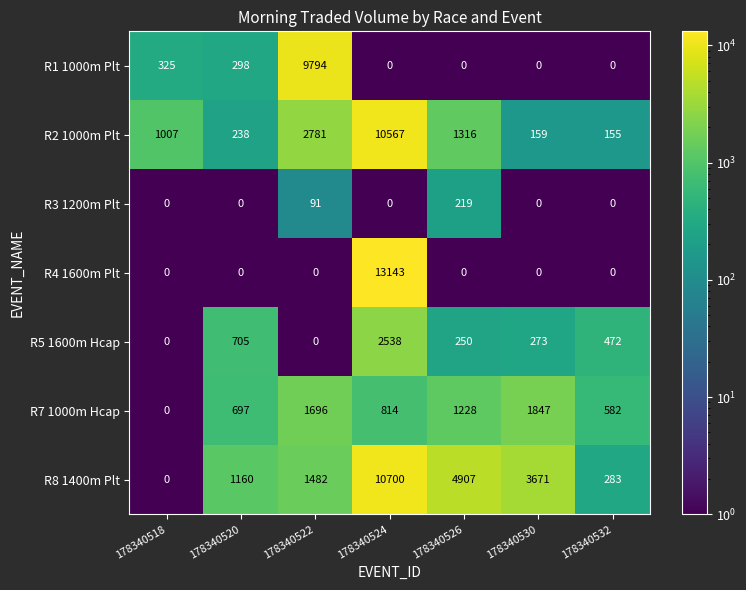

Where is R2 1000m Plt nearest to the value 5361?

178340522